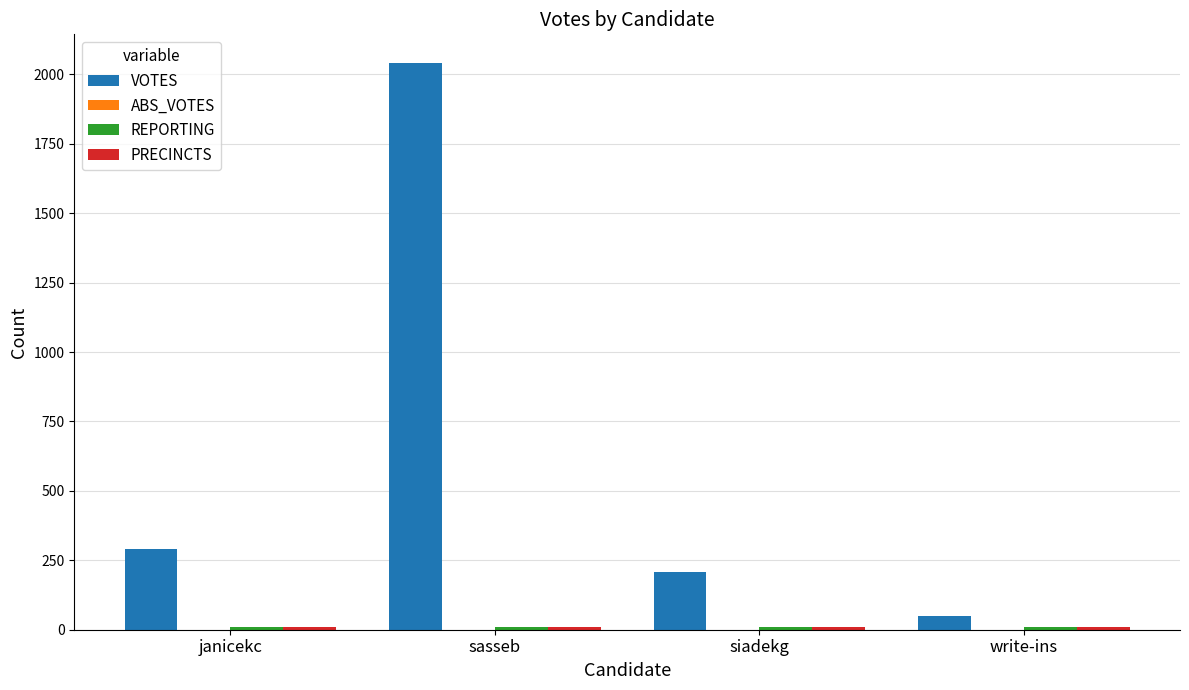

True or false: VOTES has a value of 209 at siadekg.

True